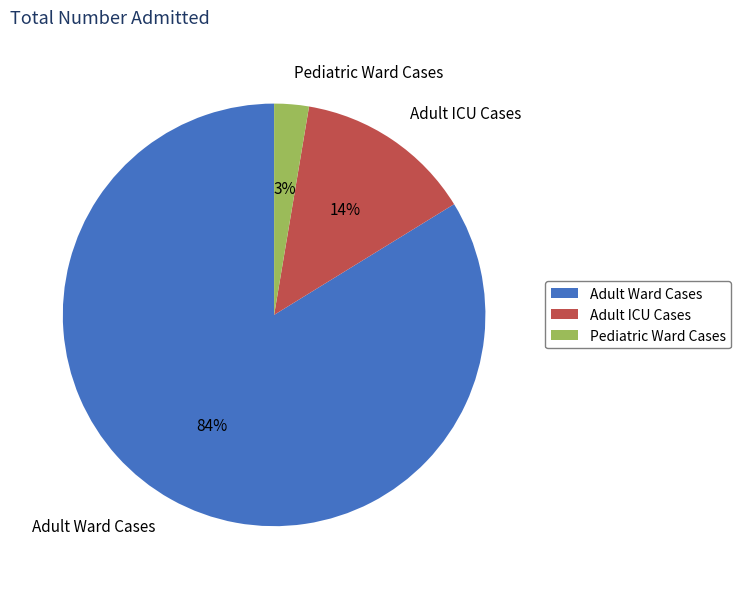

To the nearest percent, what is the combined percentage of Adult Ward Cases and Pediatric Ward Cases?

86%